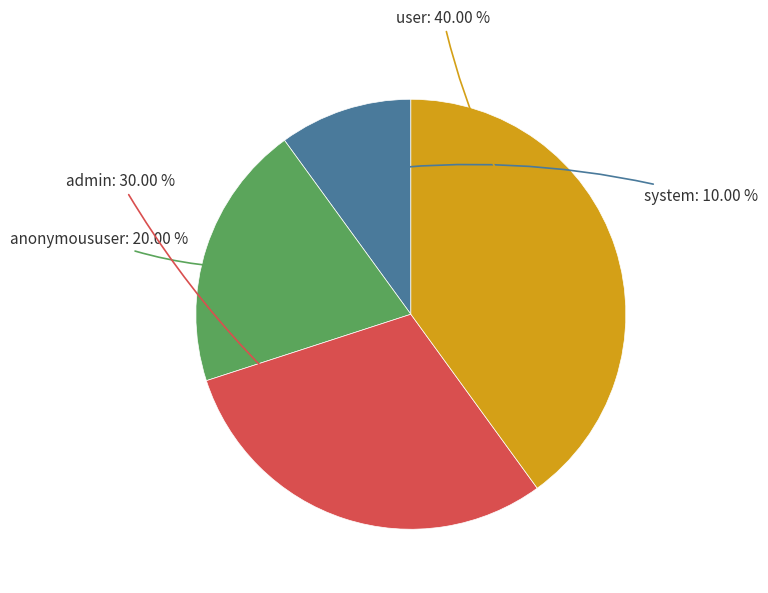

How many segments does this pie chart have?

4